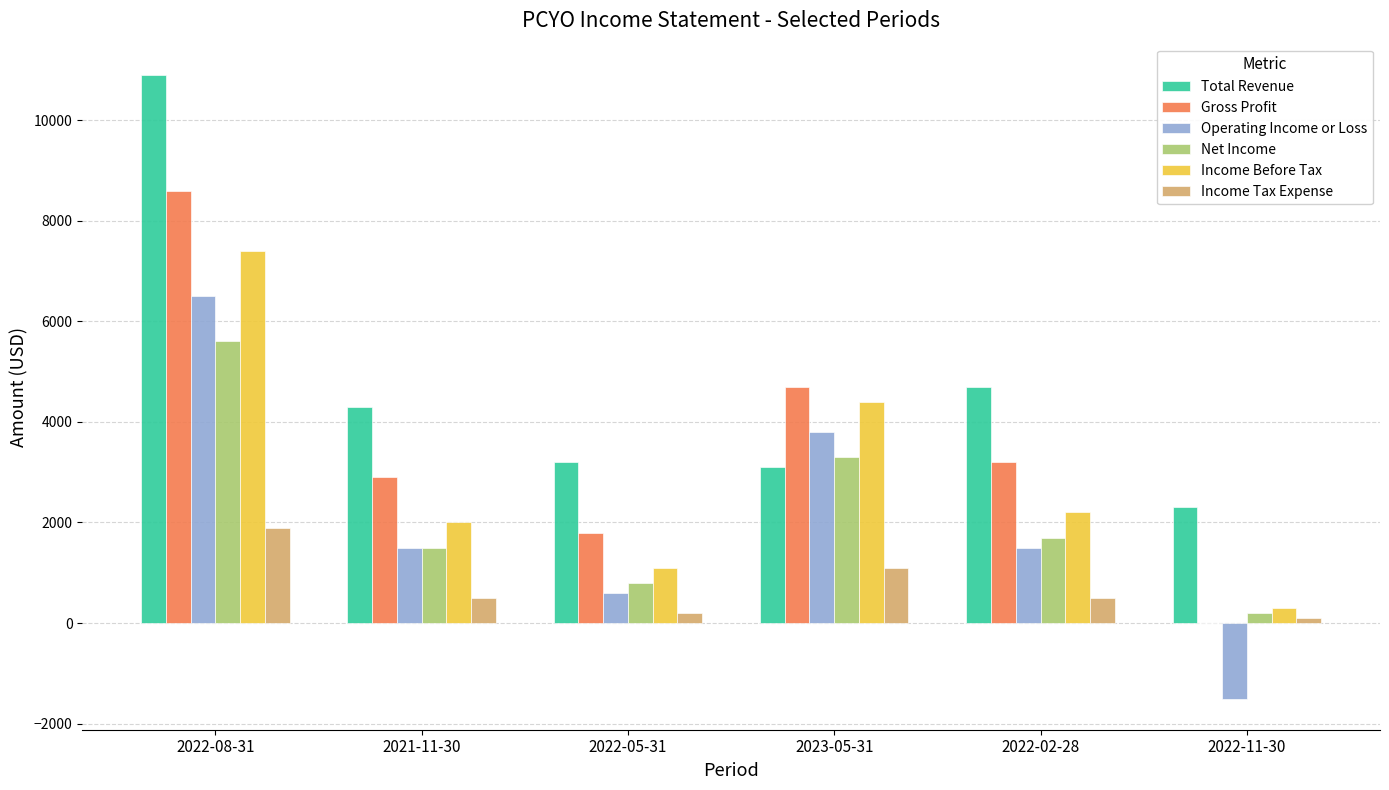

The value of Total Revenue at 2022-05-31 is 4628. True or false?

False